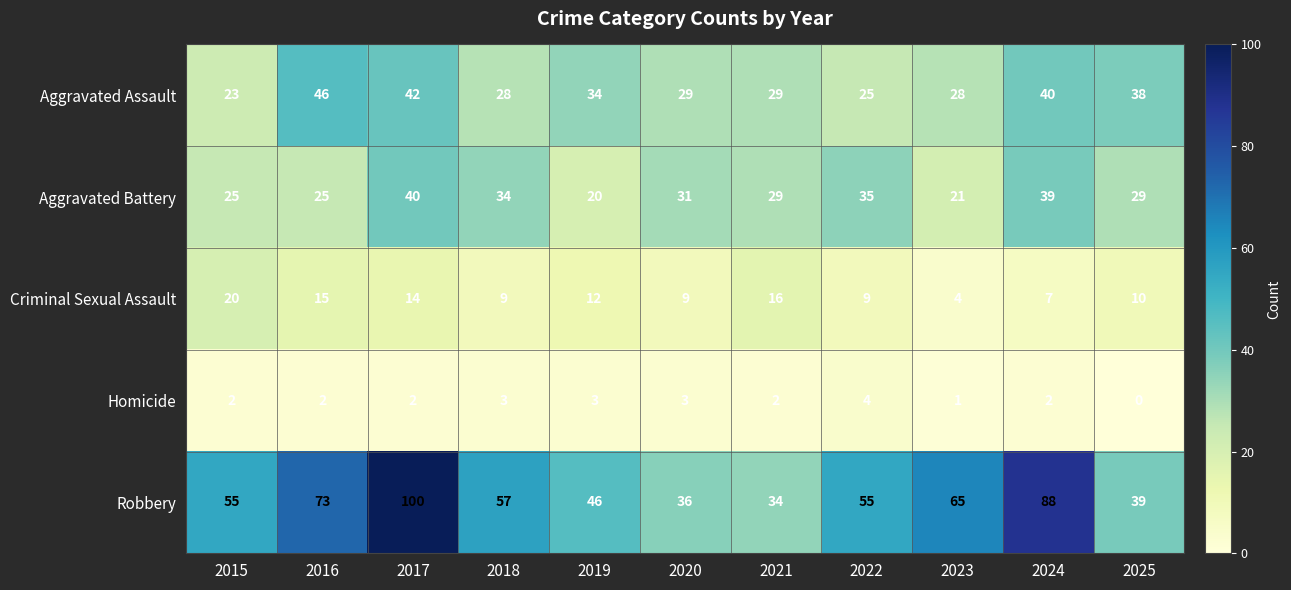

Where does the Aggravated Assault series first go above 29?

2016